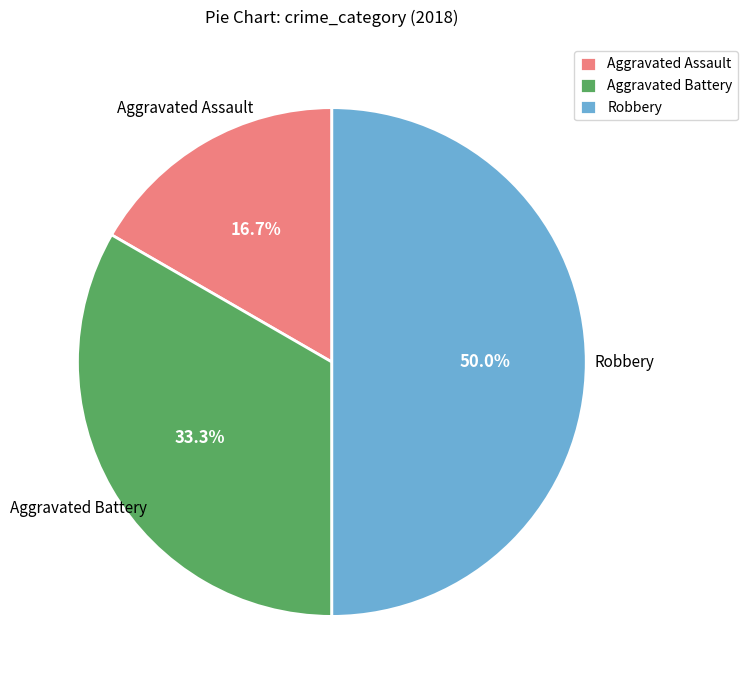

What is the smallest slice in the pie chart?

Aggravated Assault